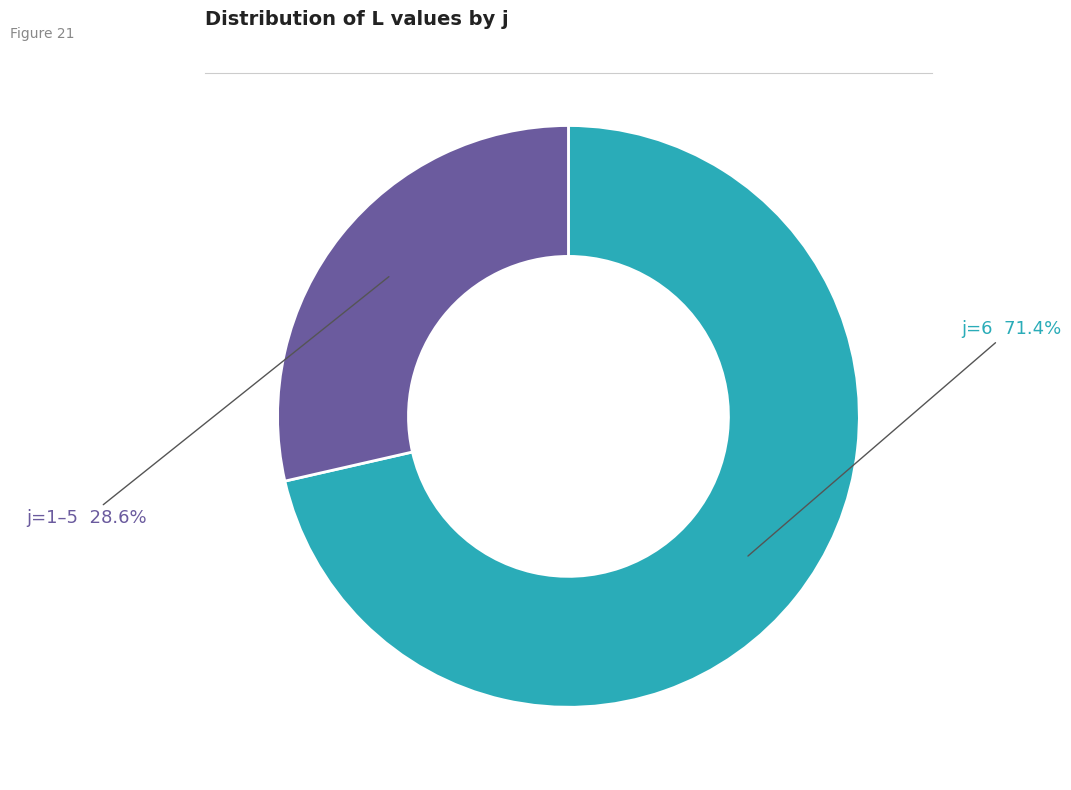

Is there any slice that represents more than half of the pie?

Yes